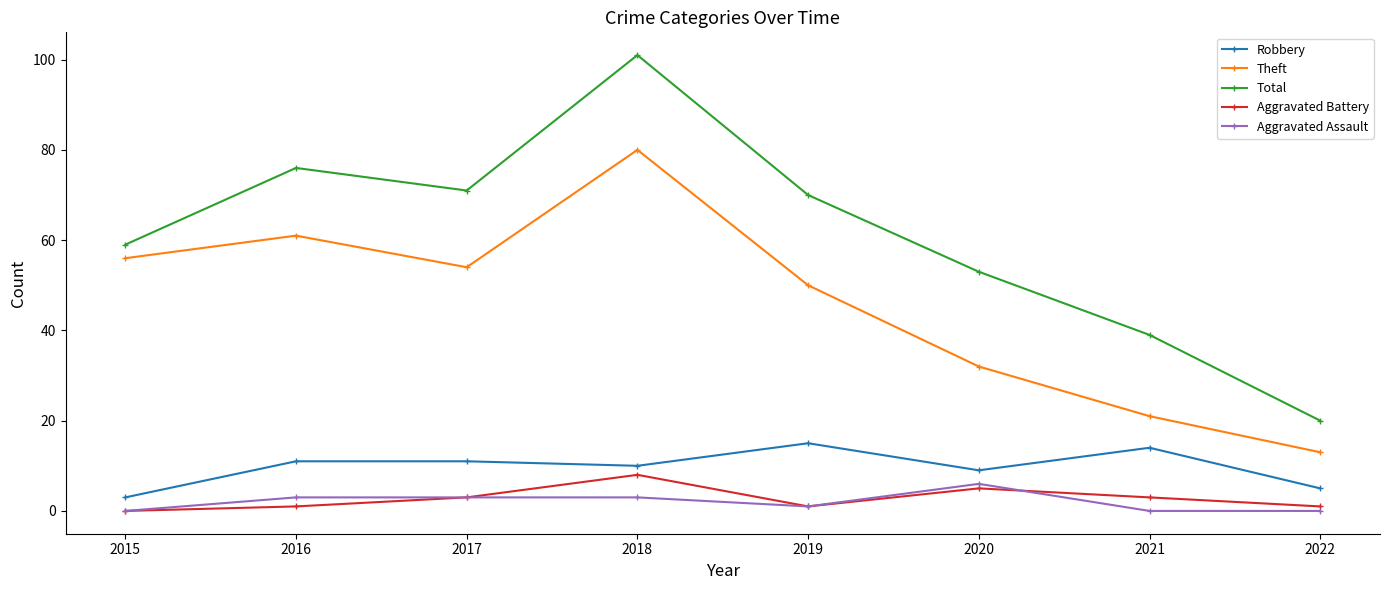

What is the difference between the maximum and minimum values in the Total series?

81